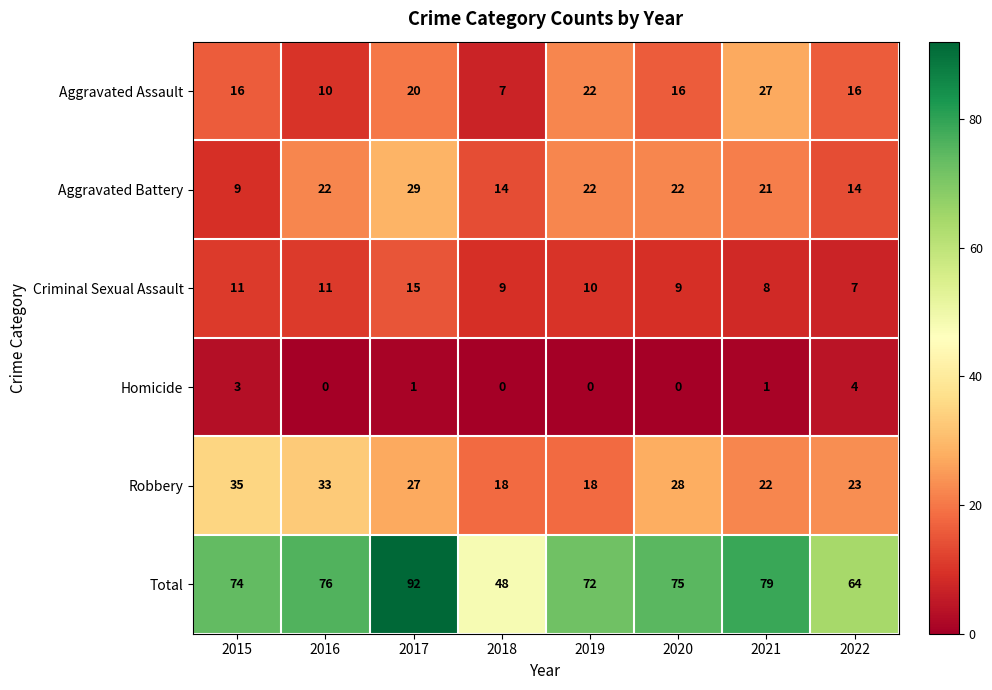

Count the Aggravated Assault values in the range 16 to 22.

5